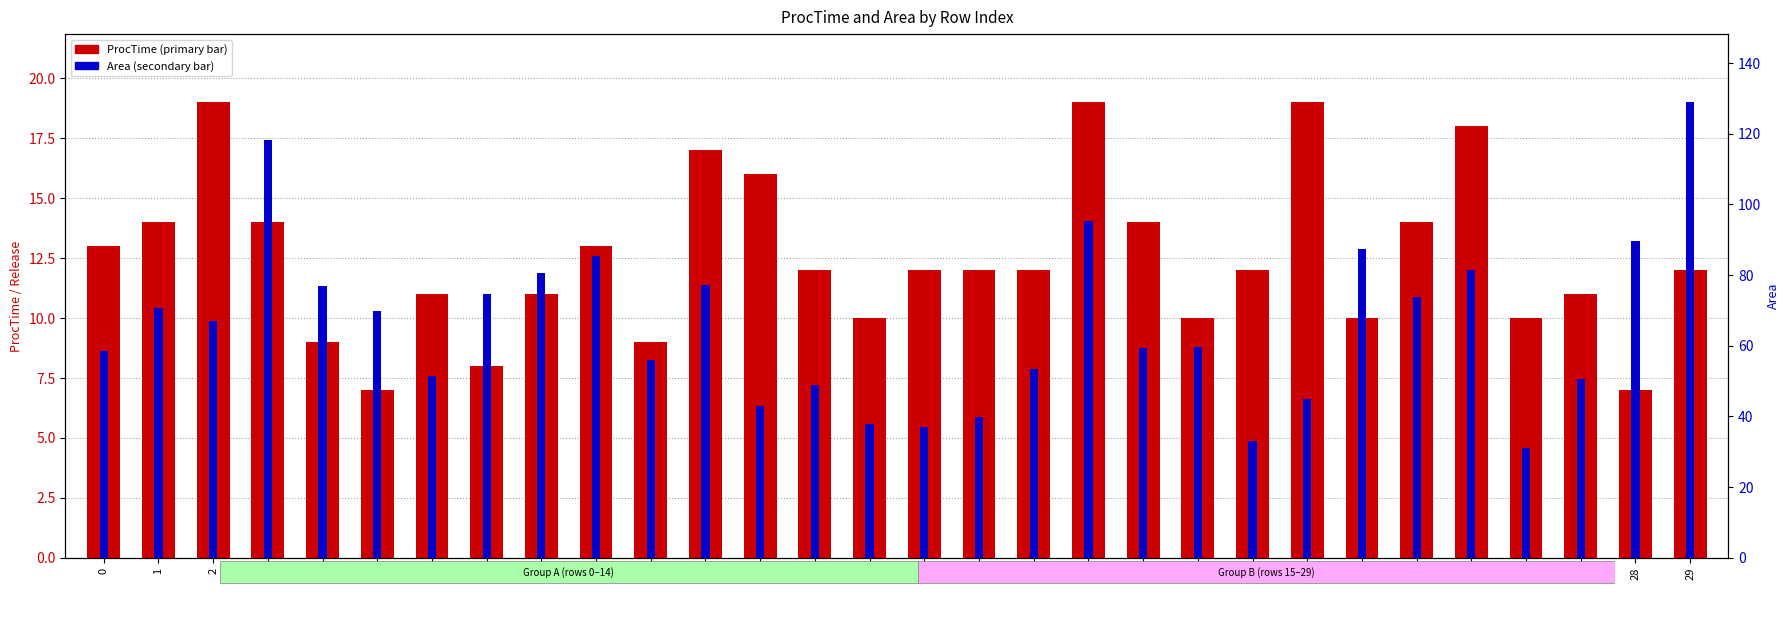

What are all the series names shown in the legend?

ProcTime, Area